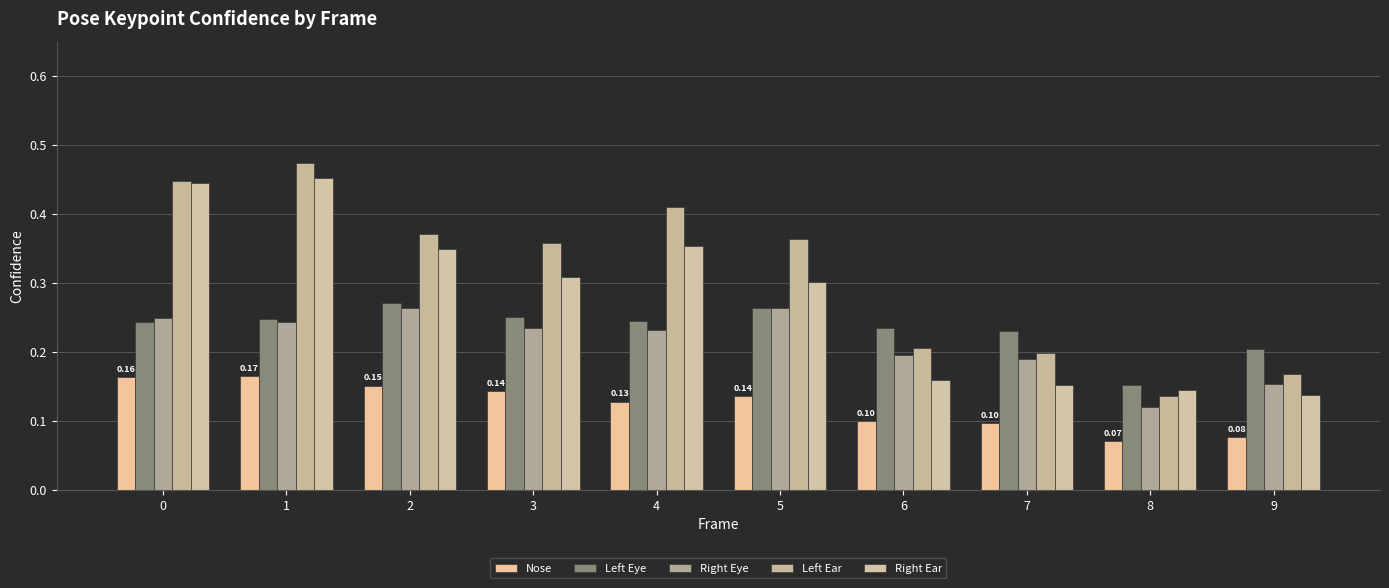

How many bars are there in each group?

5